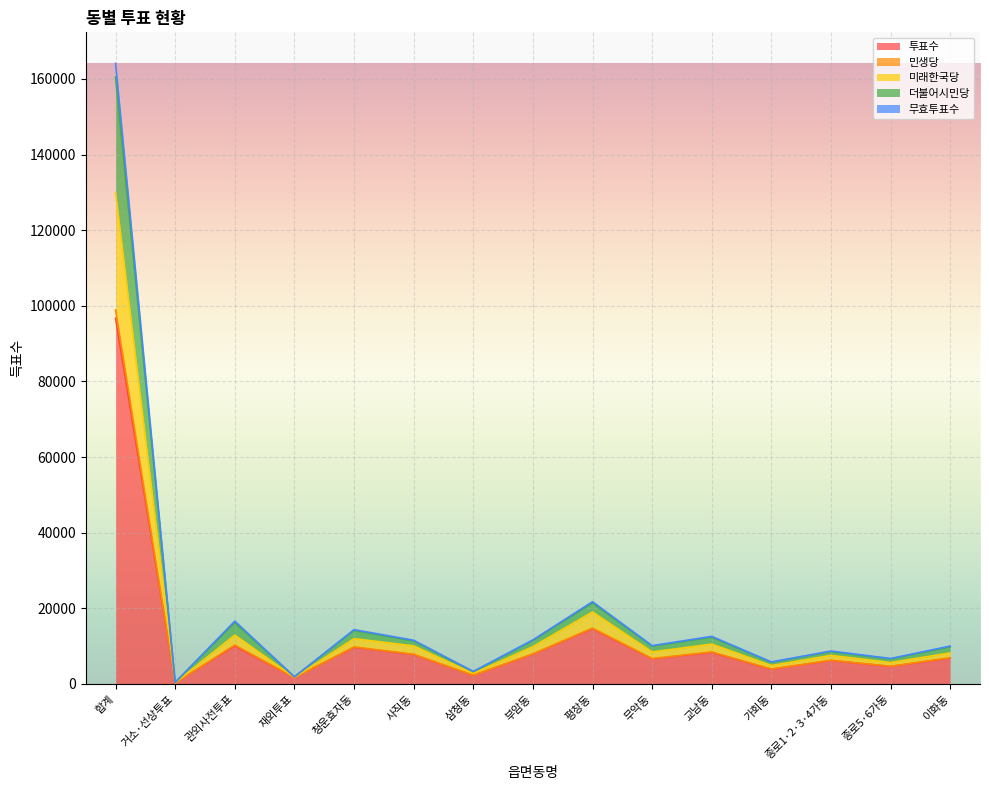

Which category has the lowest value in the 더불어시민당 series?

거소·선상투표